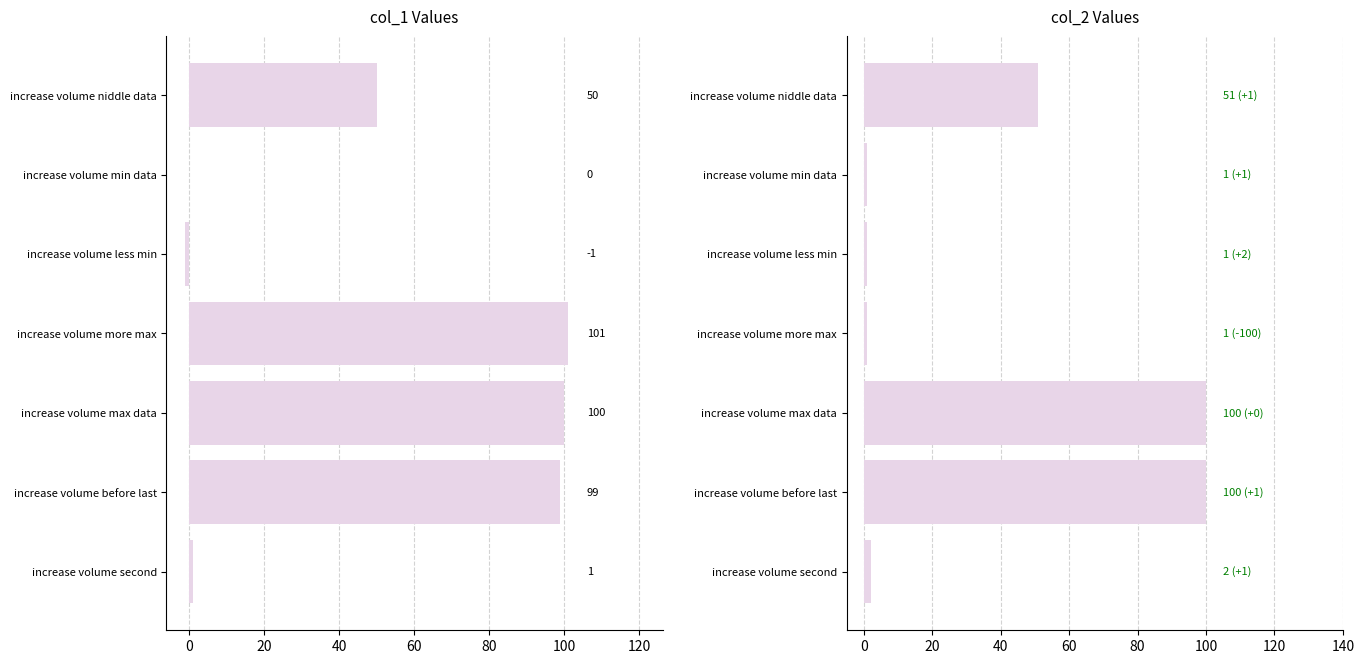

How many series are shown in this chart?

2